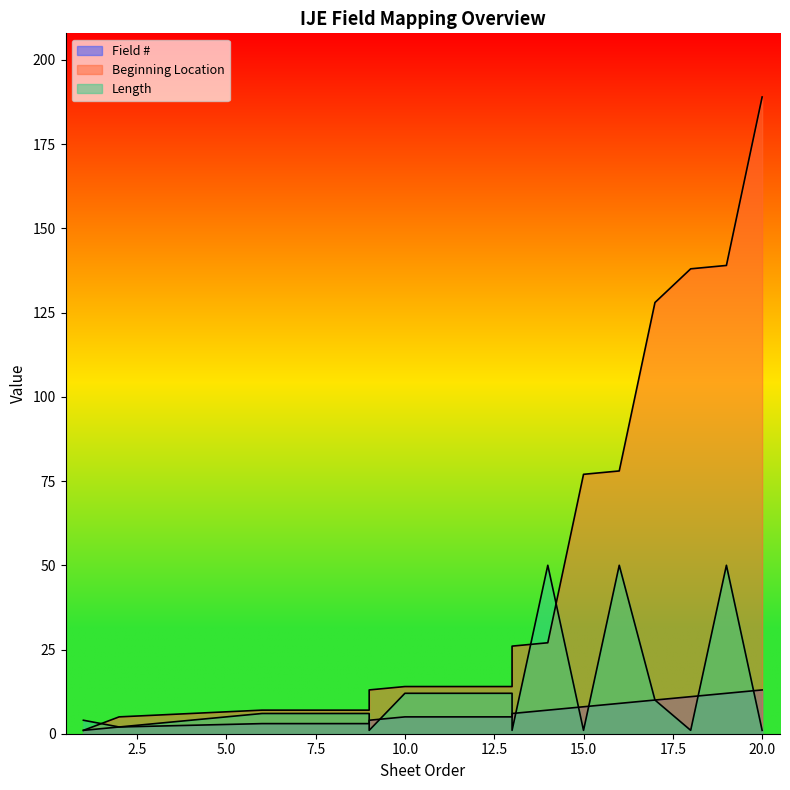

Rank the series by their average value, from lowest to highest.

Field #, Length, Beginning Location